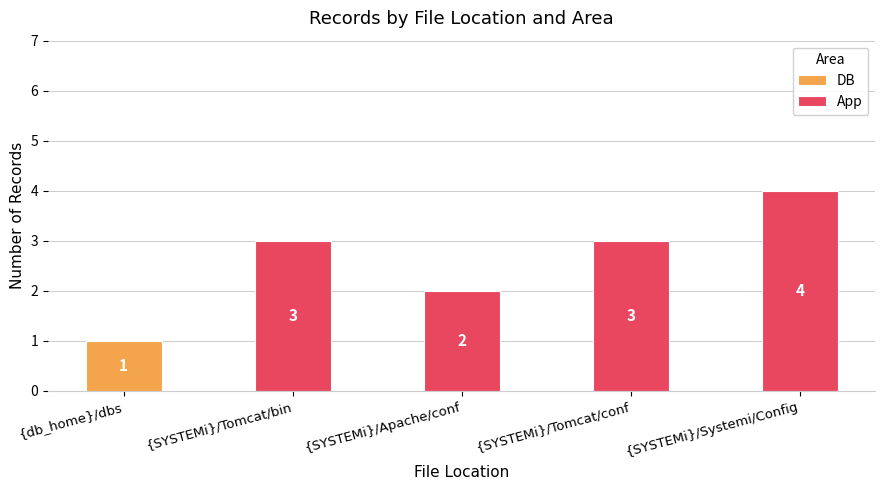

At which label does DB reach its peak?

{db_home}/dbs